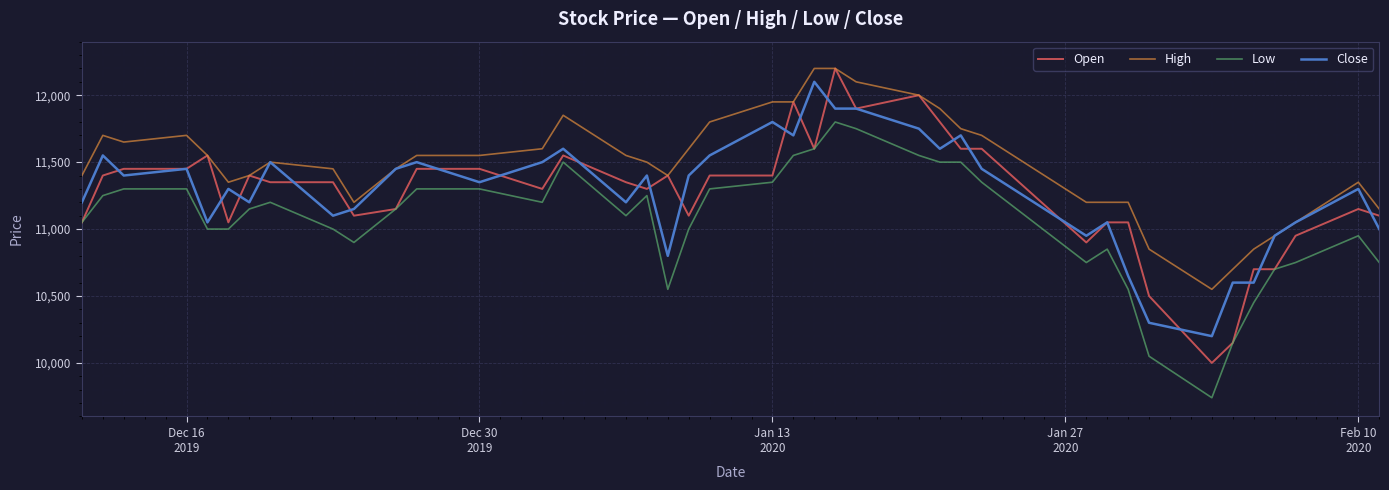

How many categories are shown in the chart?

40